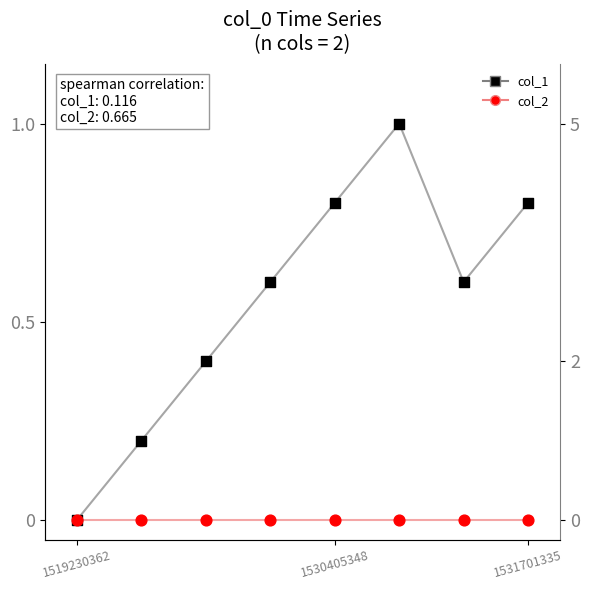

Which series has the widest spread of Y values?

col_1